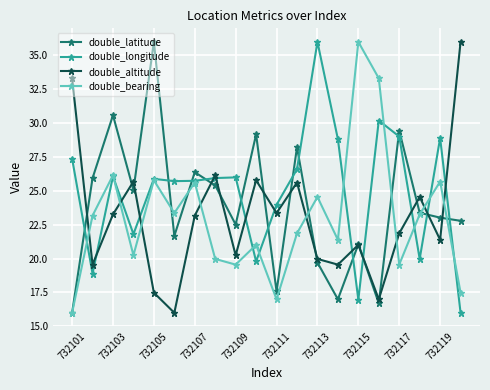

What is the value of the double_latitude point at the 13th from the left?

19.7